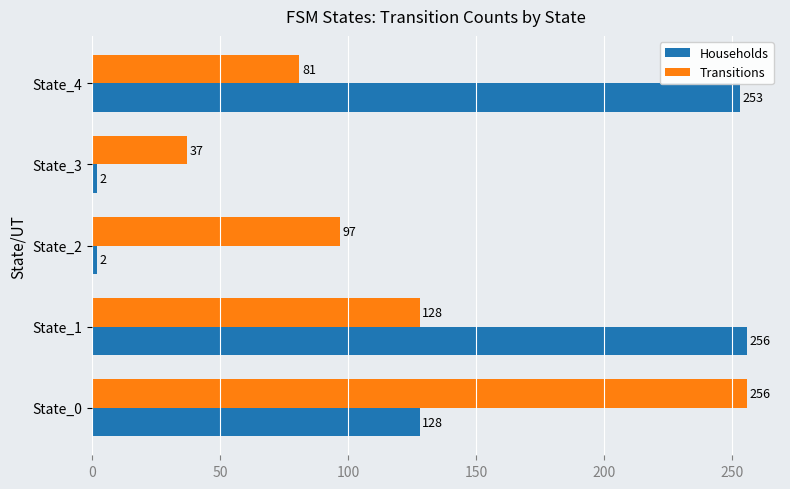

Which category has the highest value in the Transitions series?

State_0